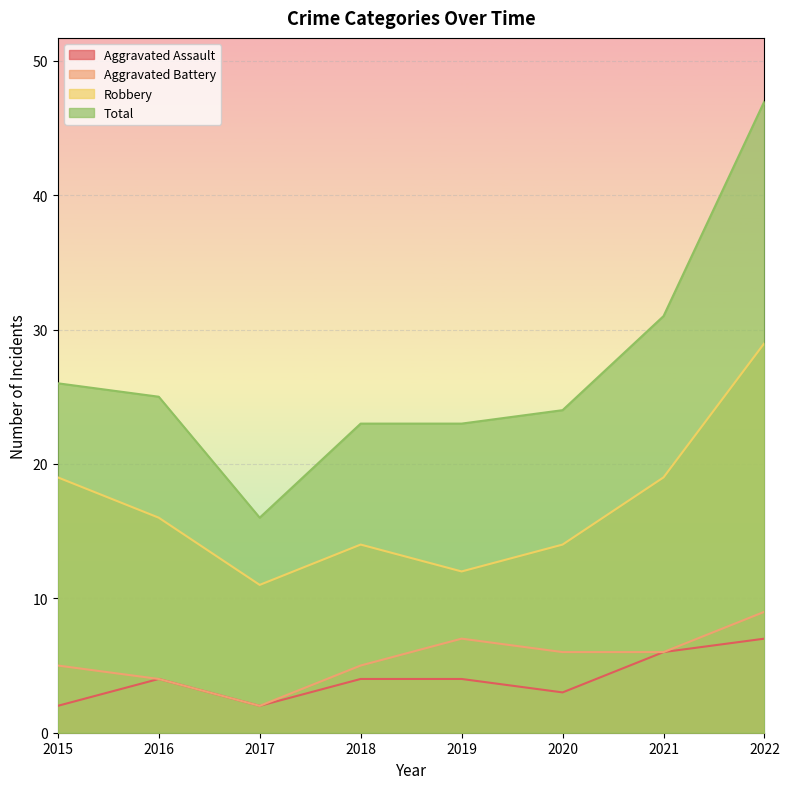

At how many categories does at least one series exceed 7?

8